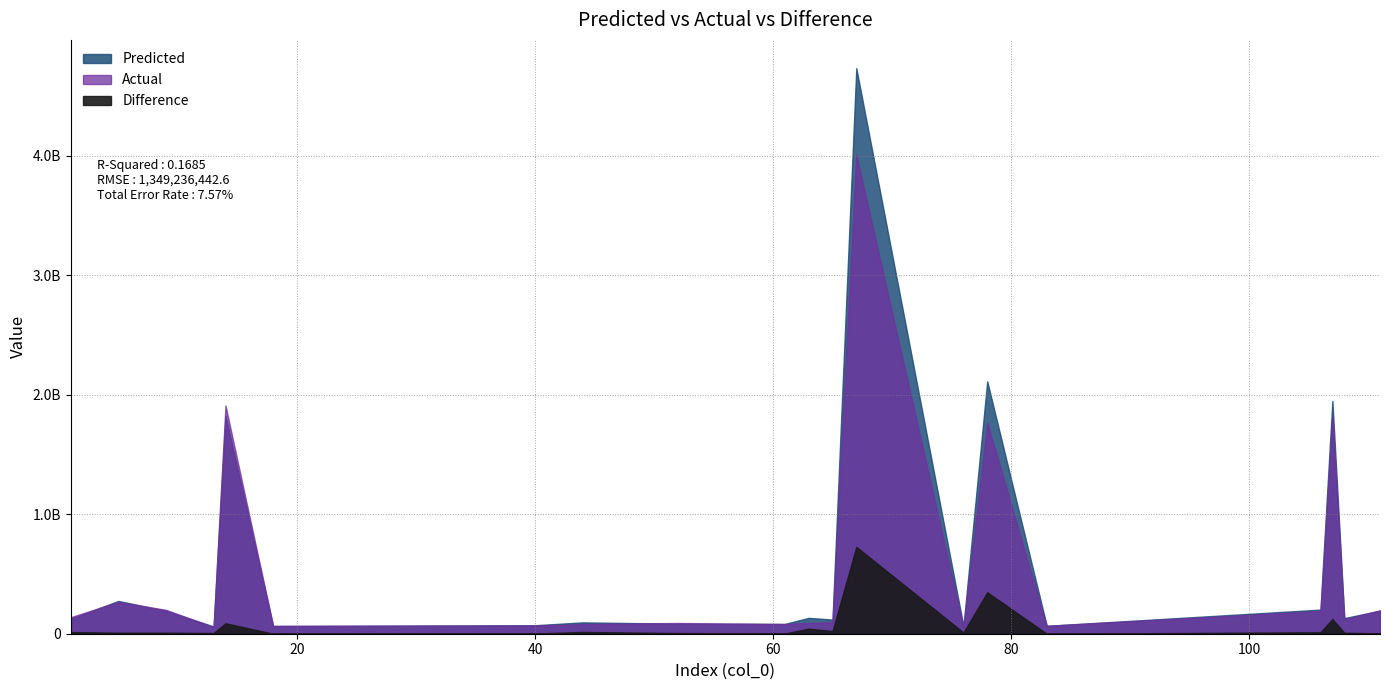

What is the sum of all Difference values?

1441873304.5